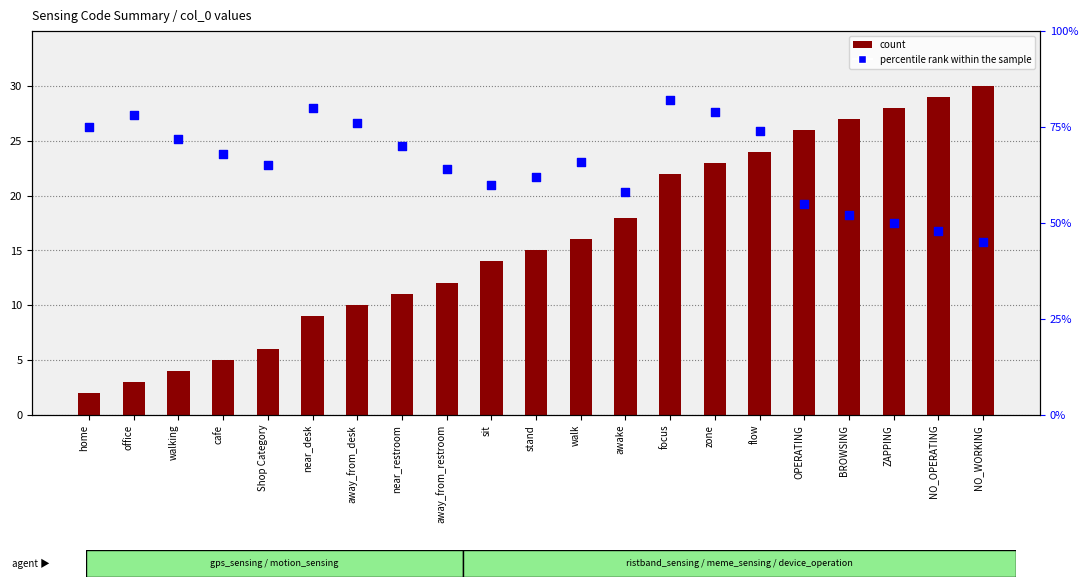

Which series reaches the maximum Y coordinate?

percentile rank within the sample